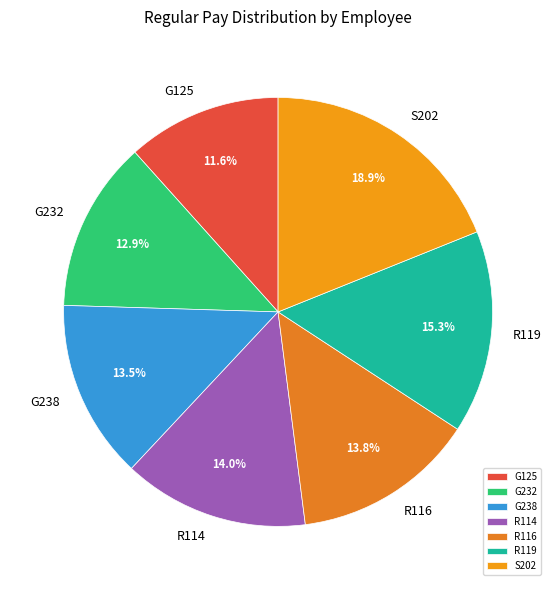

How many segments does this pie chart have?

7